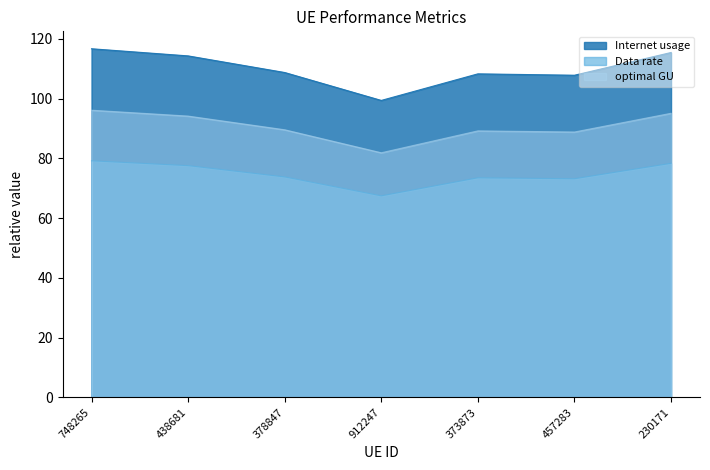

At which label does Internet usage reach its peak?

748265